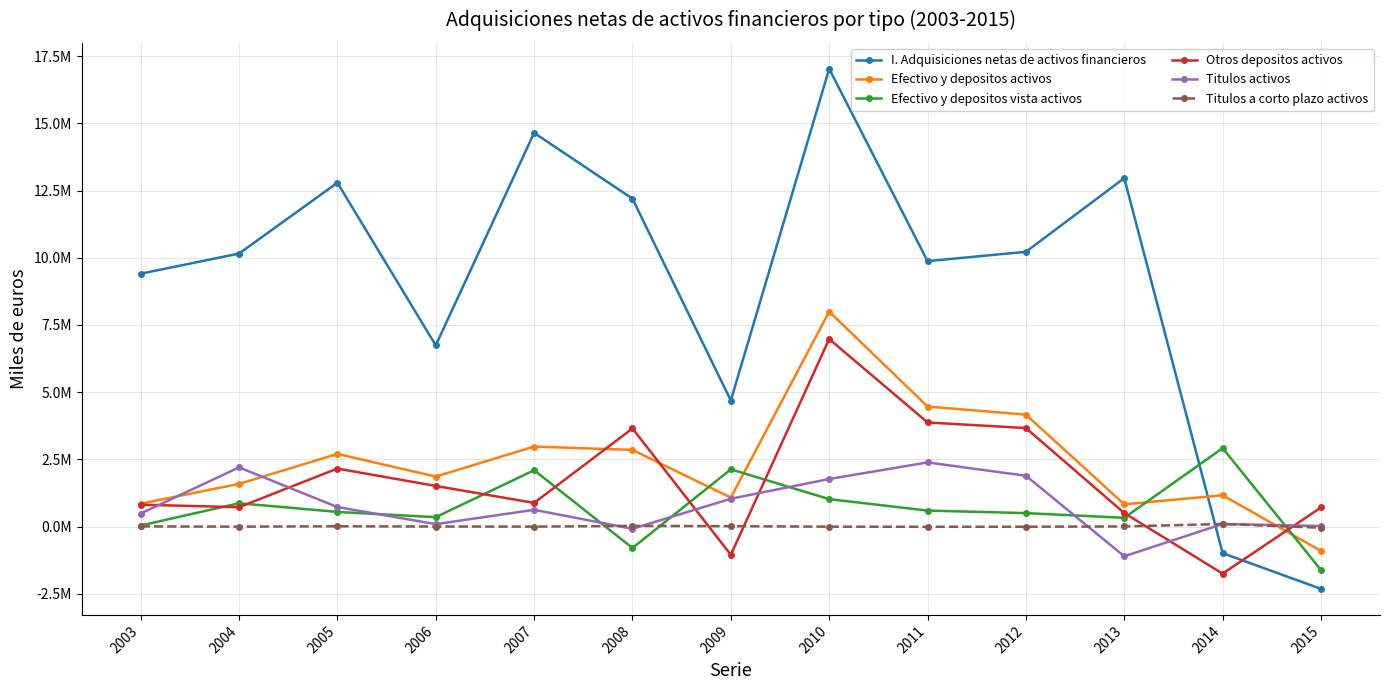

How many values in Efectivo y depositos activos are below zero?

1